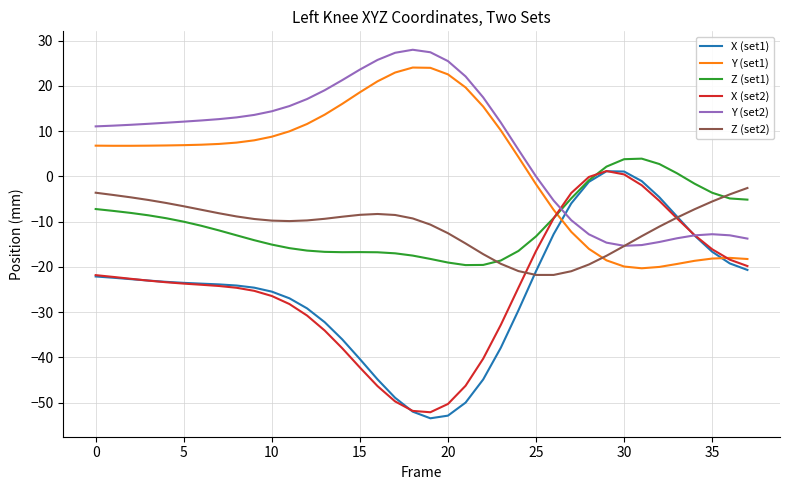

What is the minimum value shown in the chart?

-53.5